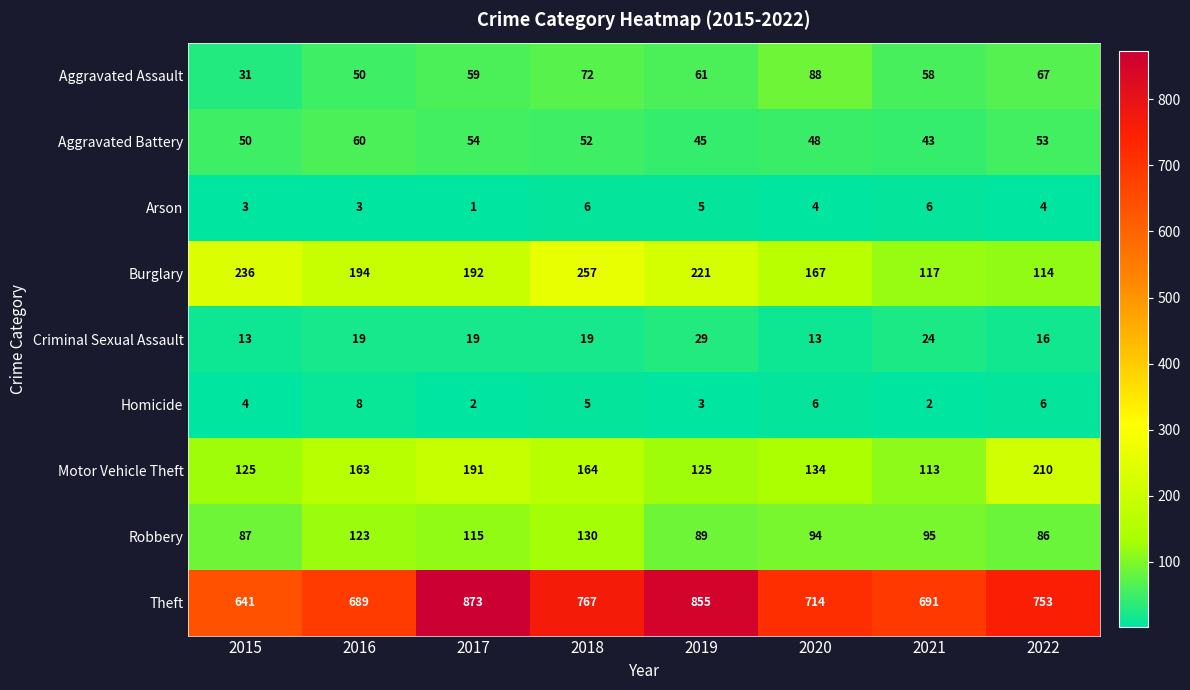

What is the sum of the Arson values at 2021 and 2017?

7